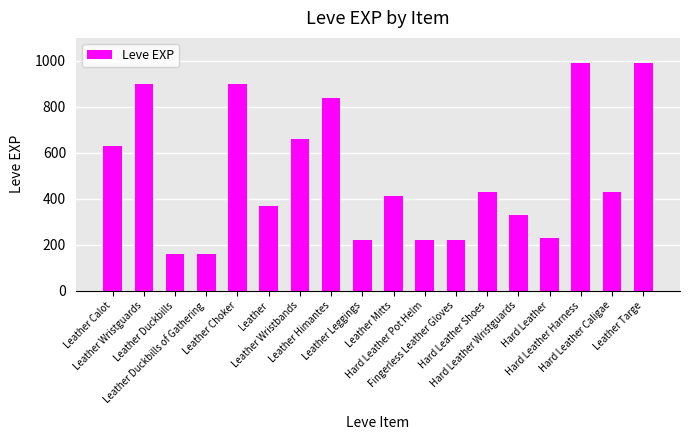

What is the value of the 5th bar from the left?

900